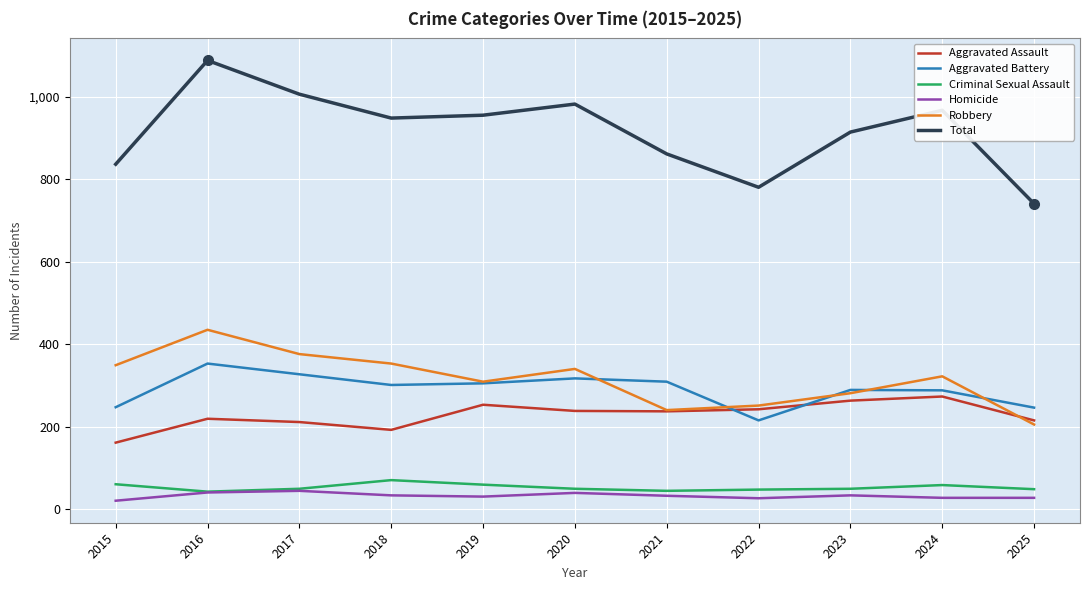

Which series has the largest range (max minus min)?

Total